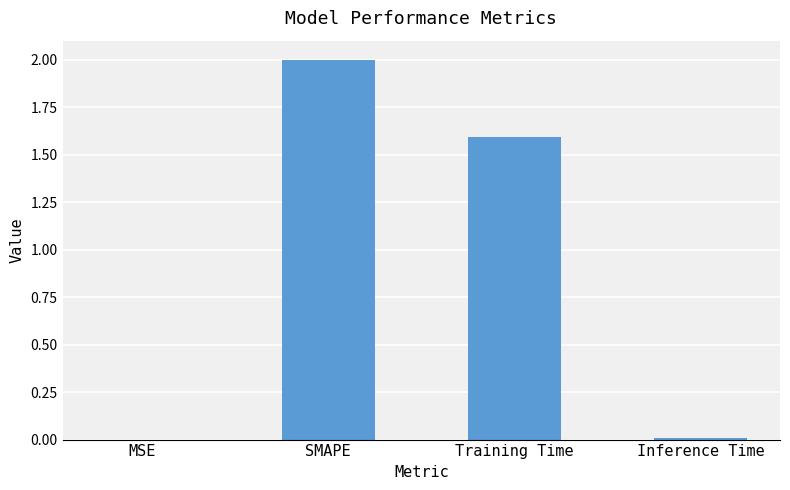

What is the average value?

0.9